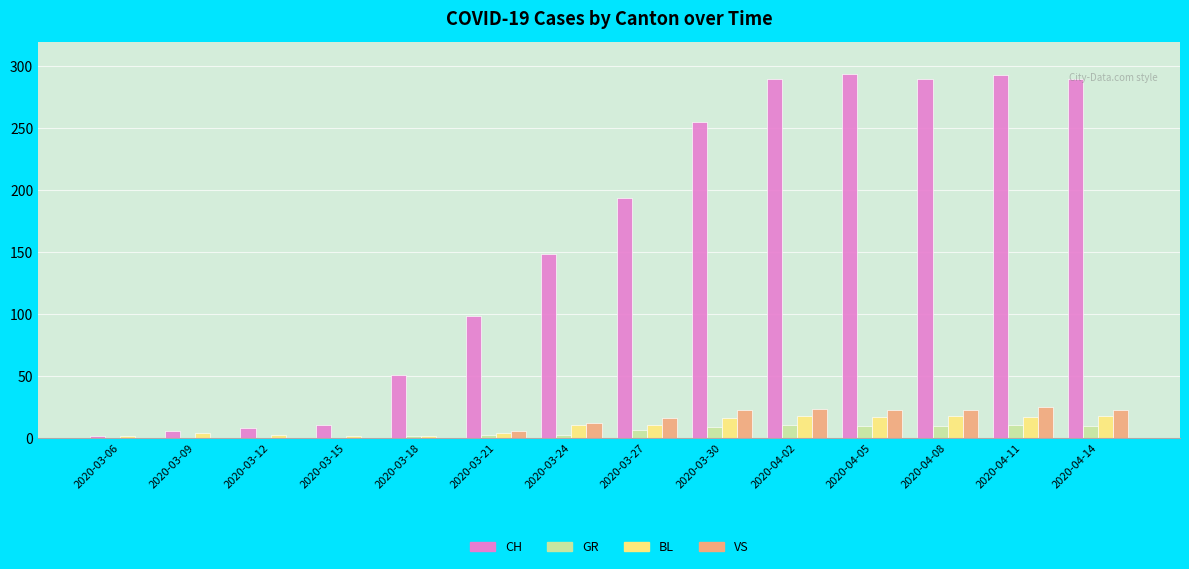

Between 2020-03-12 and 2020-04-14, which series saw the biggest shift?

CH